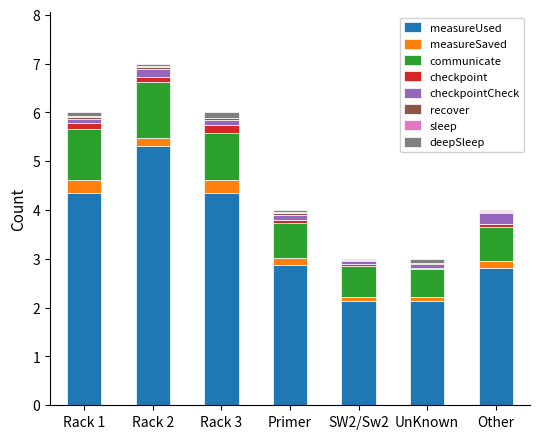

At which label does measureUsed reach its peak?

Rack 2